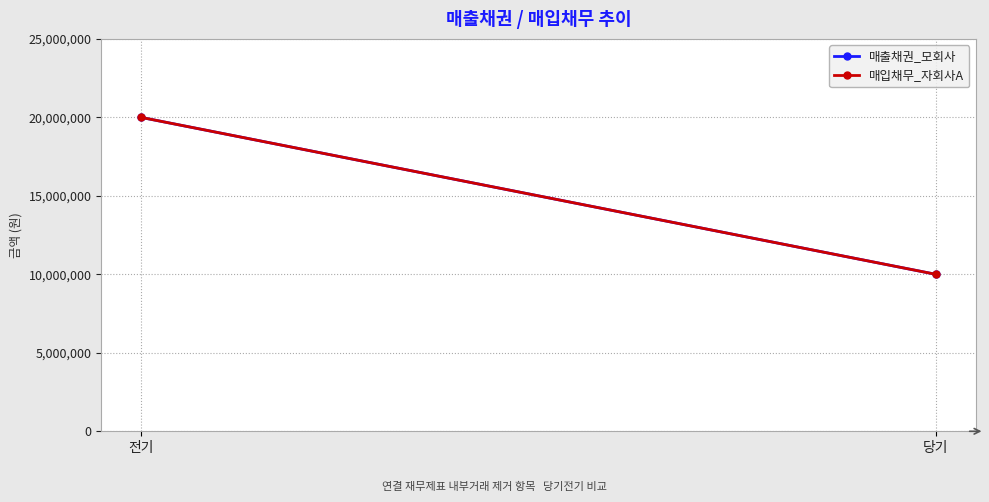

Count the 매입채무_자회사A values in the range 10000000 to 20000000.

2